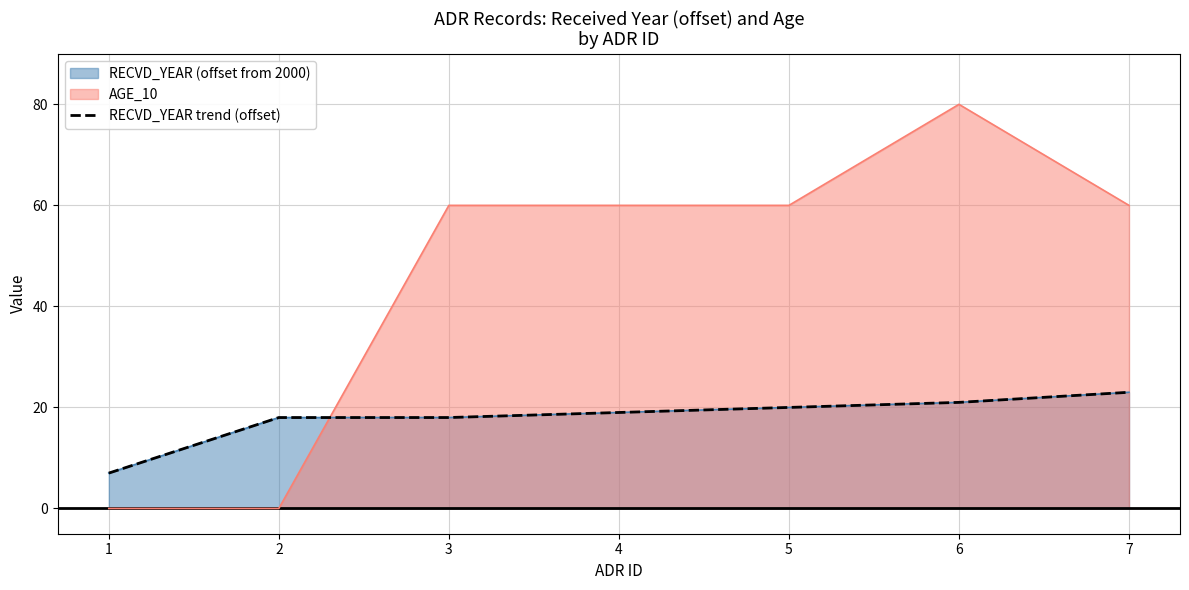

At which label is the value closest to 15?

2